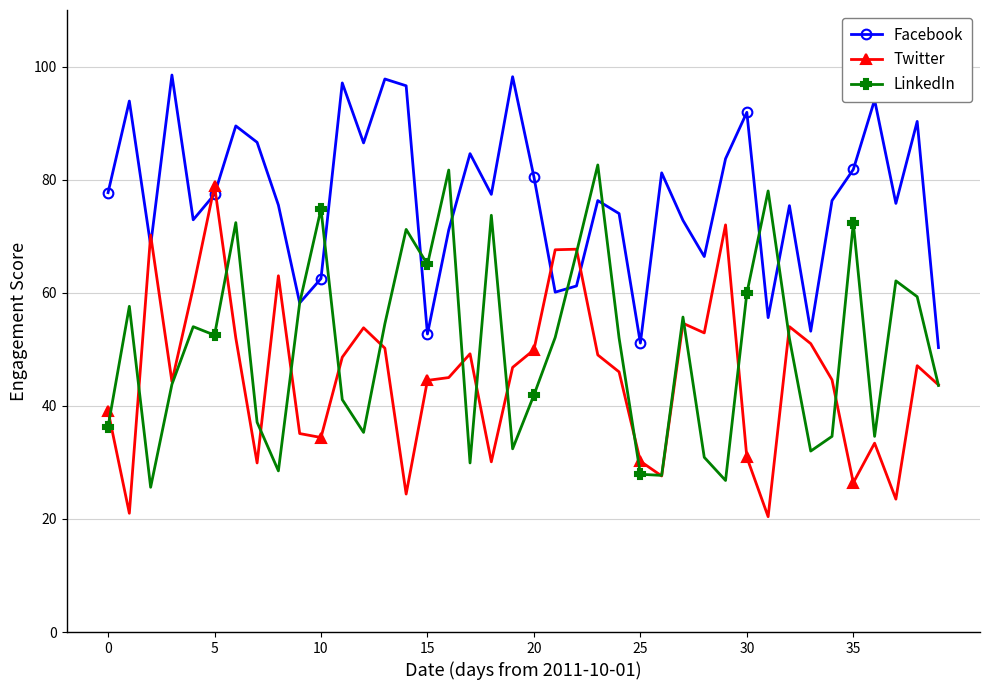

Which series has the largest range (max minus min)?

Twitter